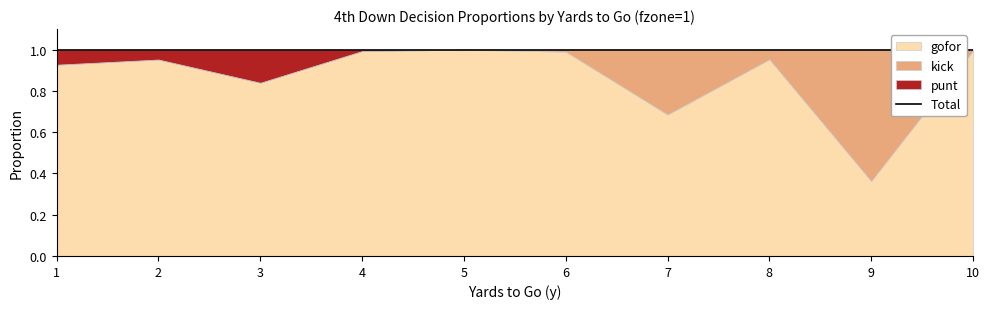

The punt series shows -0.1 at 9. True or false?

False